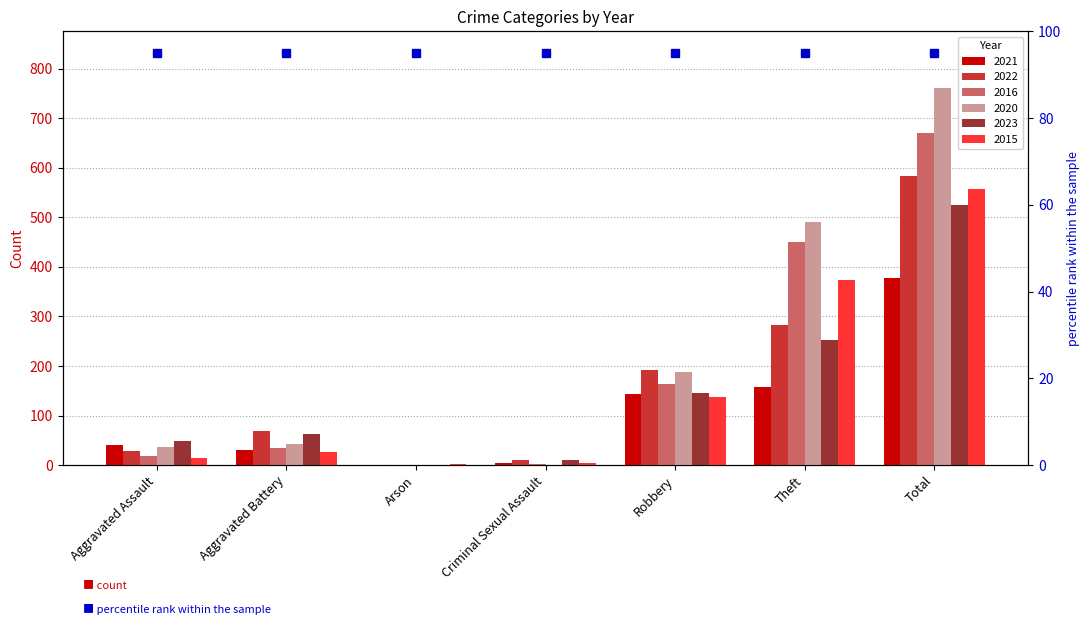

Reading left to right, extract all data points from this chart.

2021: 40	31	1	5	143	157	378
2022: 28	68	1	11	192	282	584
2016: 19	34	0	3	163	450	670
2020: 37	42	1	0	188	491	761
2023: 48	63	1	10	145	252	524
2015: 14	26	2	5	137	373	557